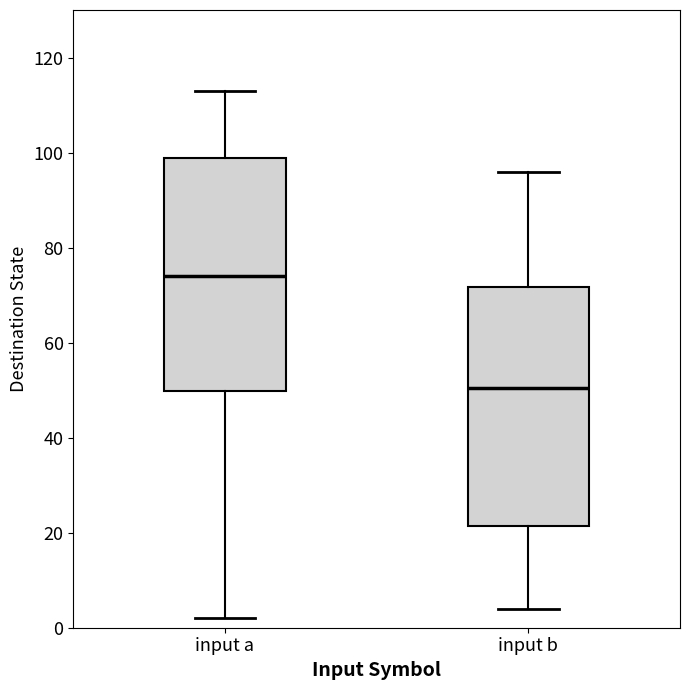

Reading left to right, transcribe this box plot: for each box, give where its median line is, the range the box spans, and where its two whiskers end, as read against the y-axis. The values are not printed on the chart, so give them approximately, as read against the axis.

input a: median 74, box 50 to 98, whiskers 2 to 114
input b: median 50, box 22 to 72, whiskers 4 to 96